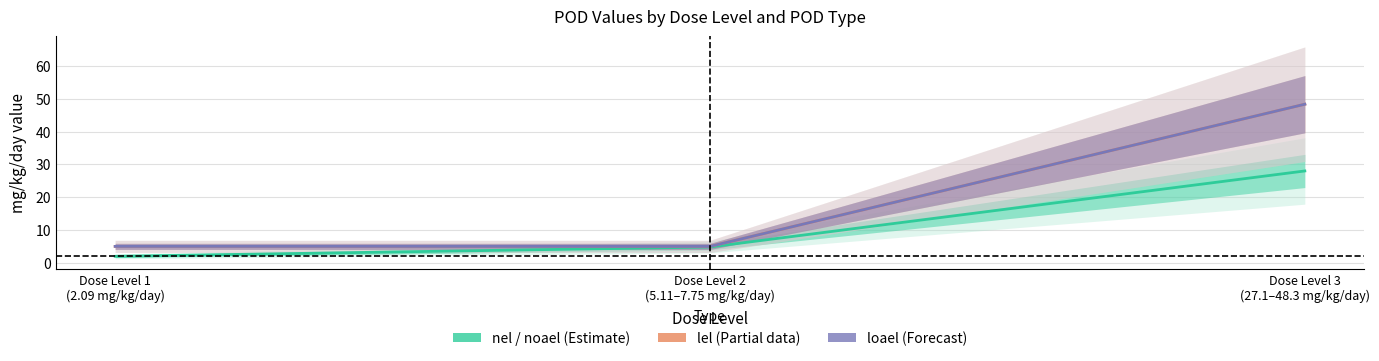

Reading left to right, list all the values displayed in this chart.

nel / noael (Estimate): 2.1	4.9	28.0
lel (Partial data): 5.1	5.1	48.3
loael (Forecast): 5.1	5.1	48.3